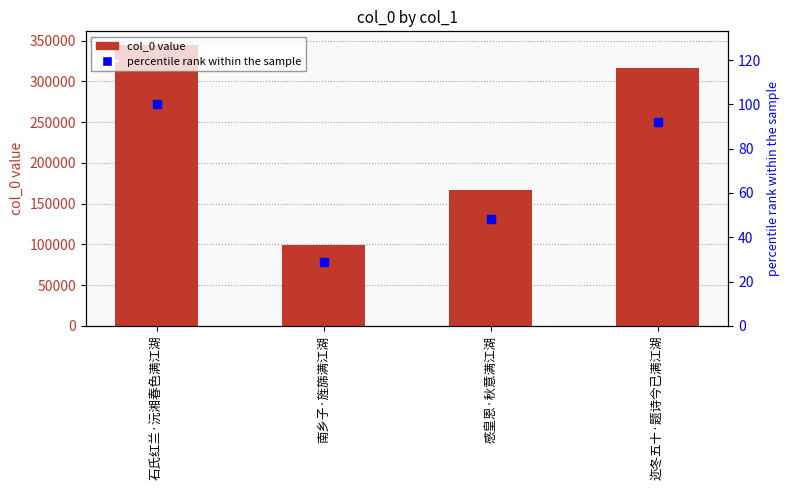

Which series contains the lowest Y value?

percentile rank